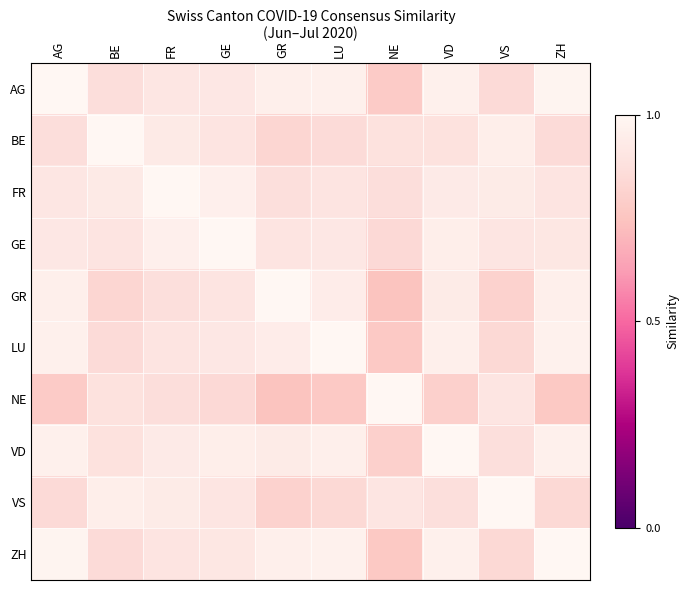

List the series in order of their peak value, lowest first.

AG, BE, FR, GE, GR, LU, NE, VD, VS, ZH